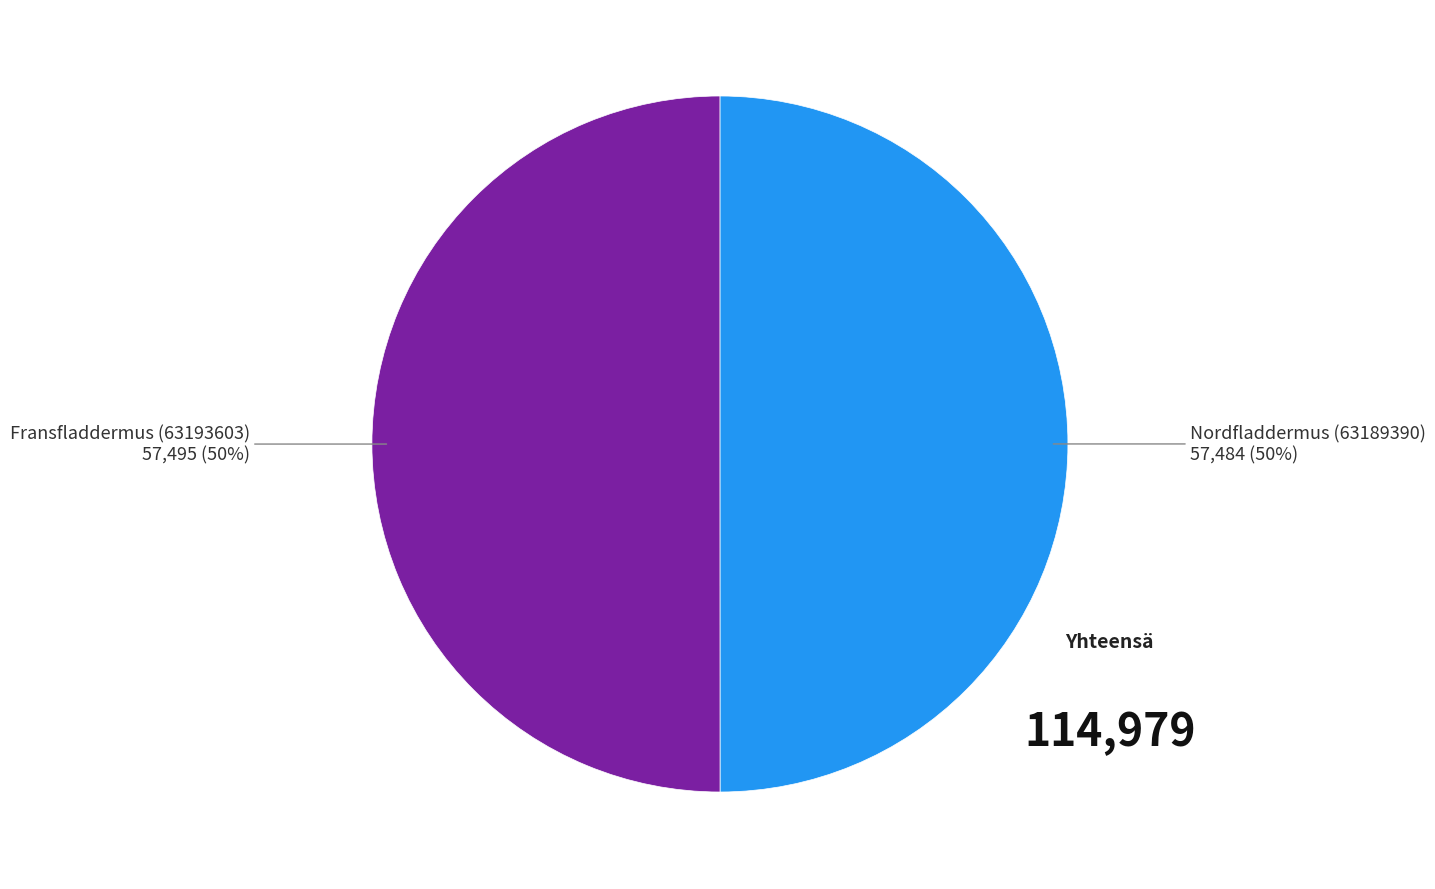

Rank the categories by value from lowest to highest.

Nordfladdermus (63189390), Fransfladdermus (63193603)